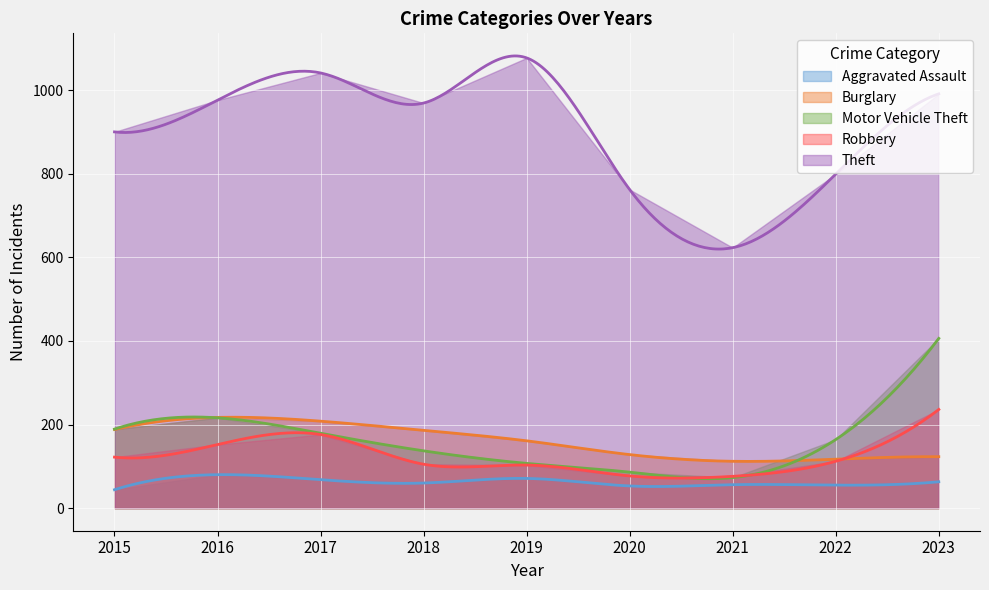

How many categories are shown in the chart?

9